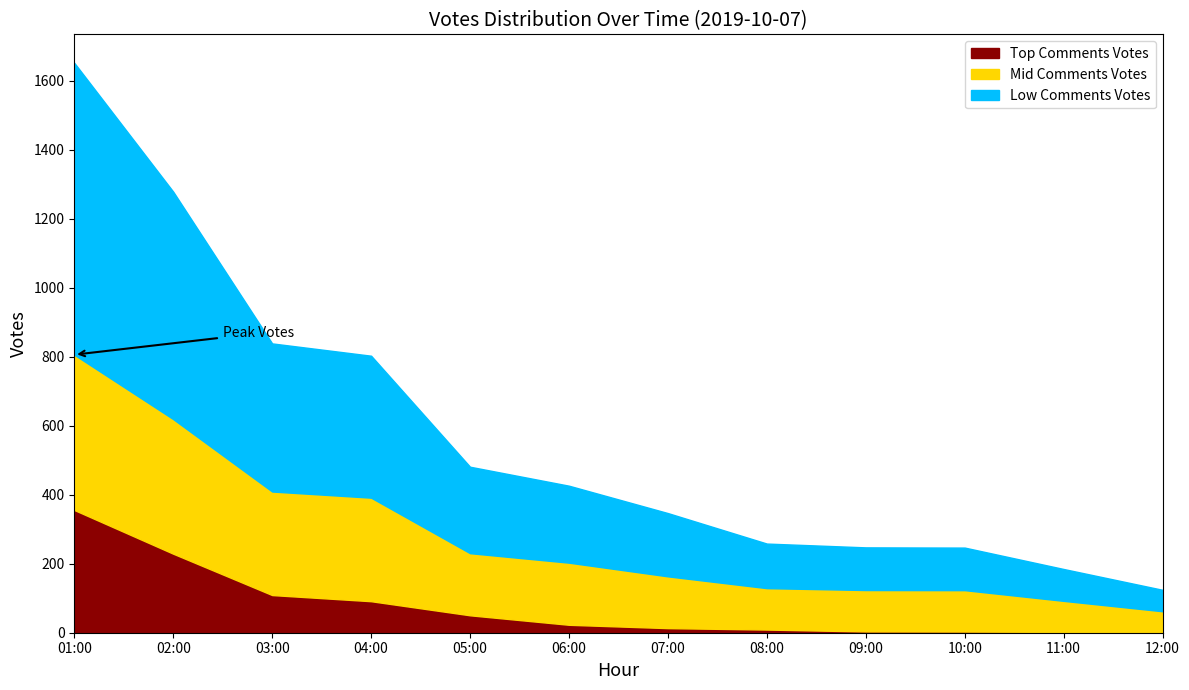

What is the maximum value for Top Comments Votes?

355.7